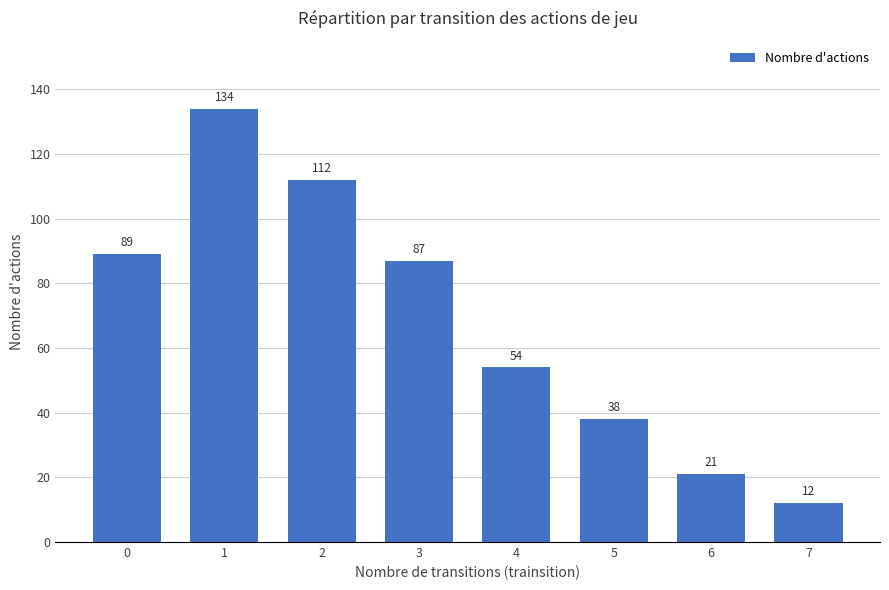

List the labels in order of value, smallest first.

7, 6, 5, 4, 3, 0, 2, 1